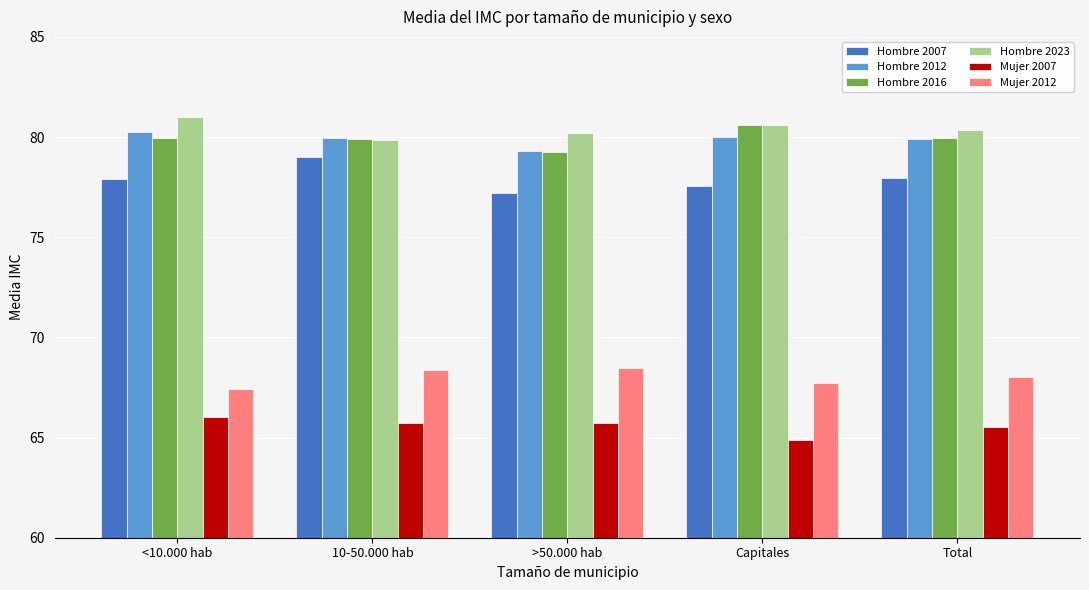

How many bars are there in each group?

6